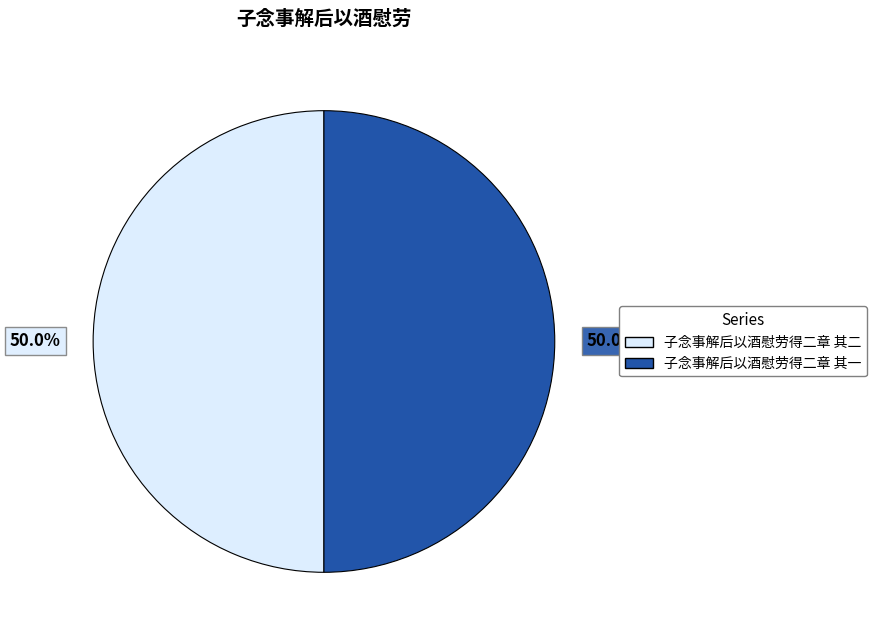

True or false: 子念事解后以酒慰劳得二章 其一 accounts for 50% of the total.

True